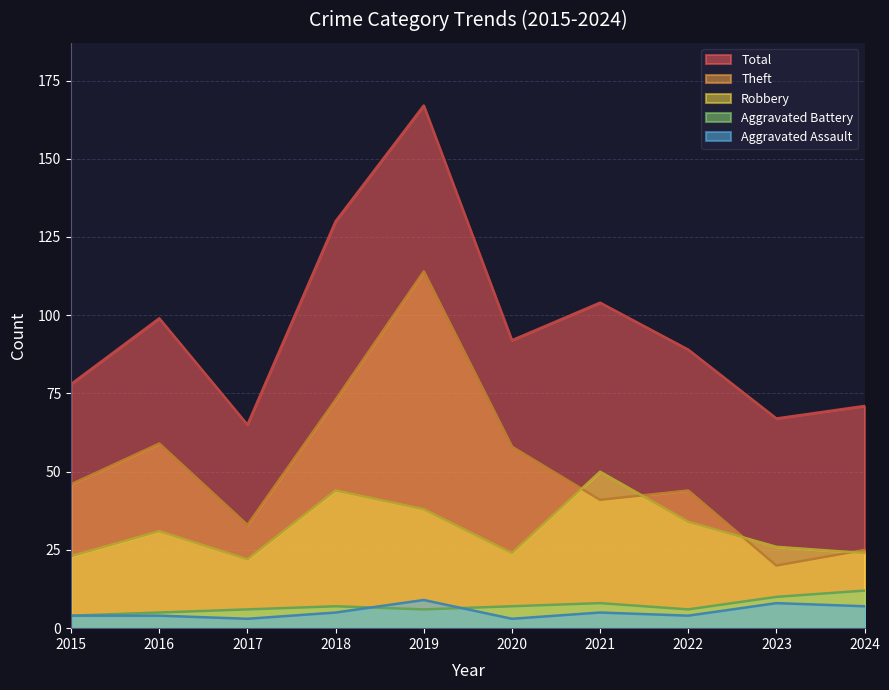

What is the difference between the highest and lowest values at 2023?

59